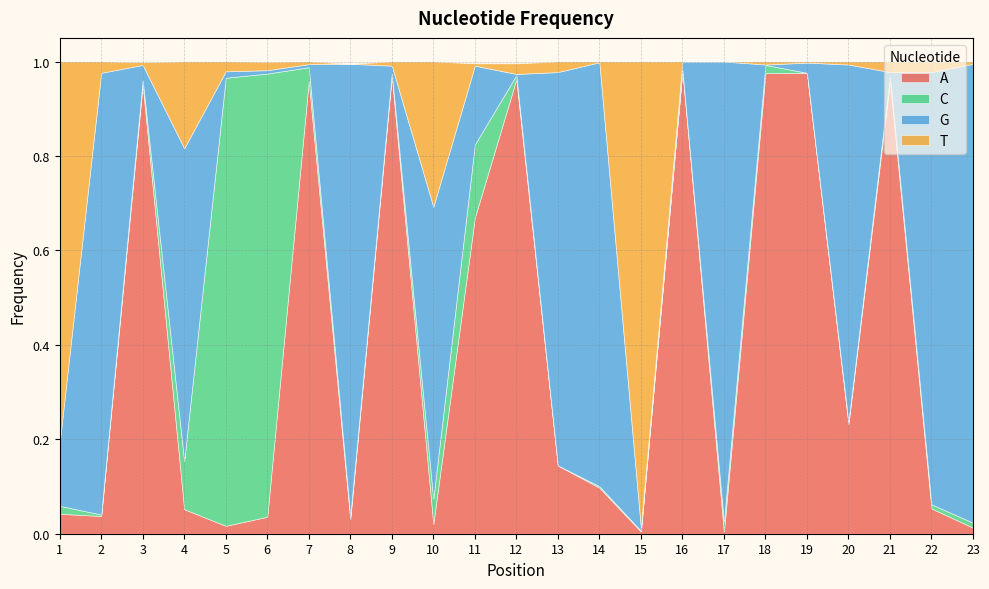

True or false: T and G intersect in this chart.

True